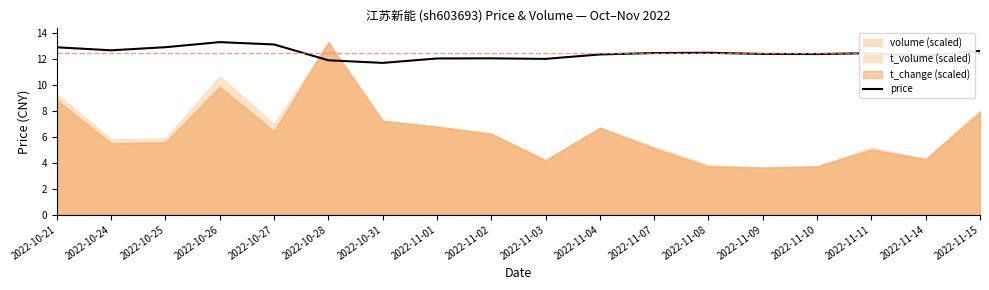

How many categories are shown in the chart?

18